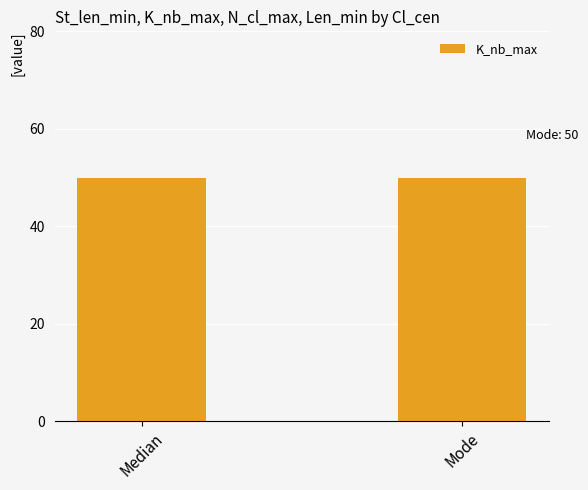

Are the bars horizontal?

No